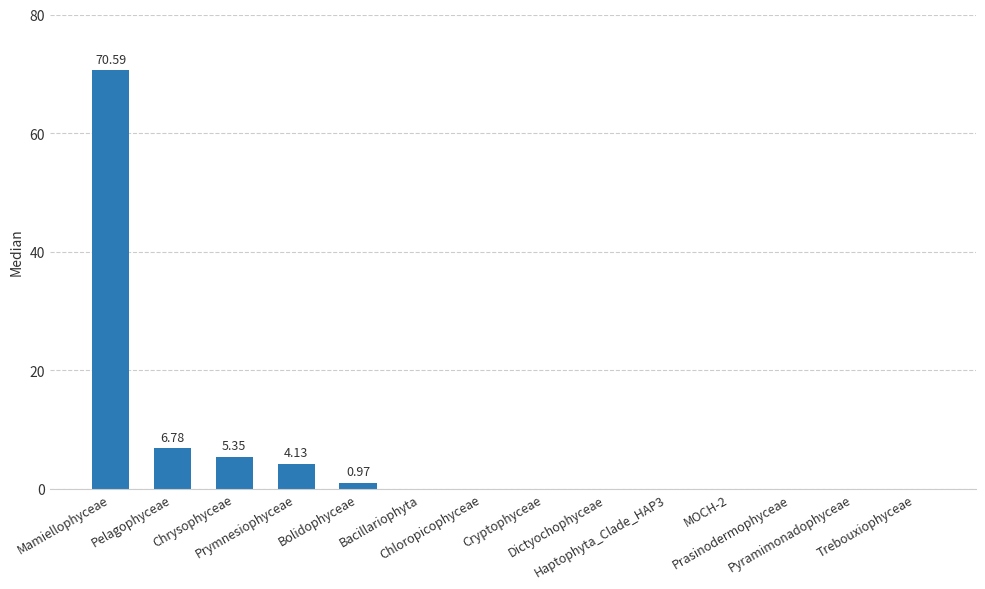

How many data points does each series have?

14